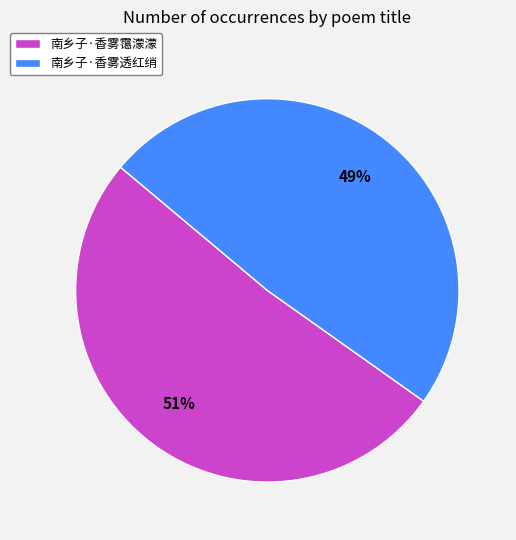

Does 南乡子·香雾霭濛濛 represent more than half of the total?

Yes